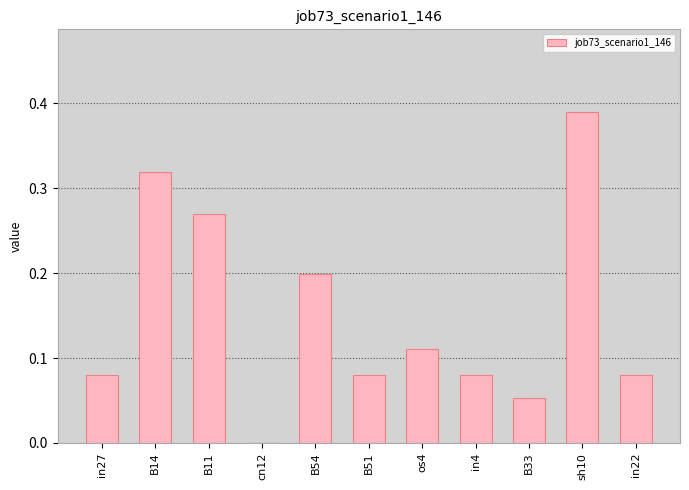

Between cn12 and B51, which is larger?

B51